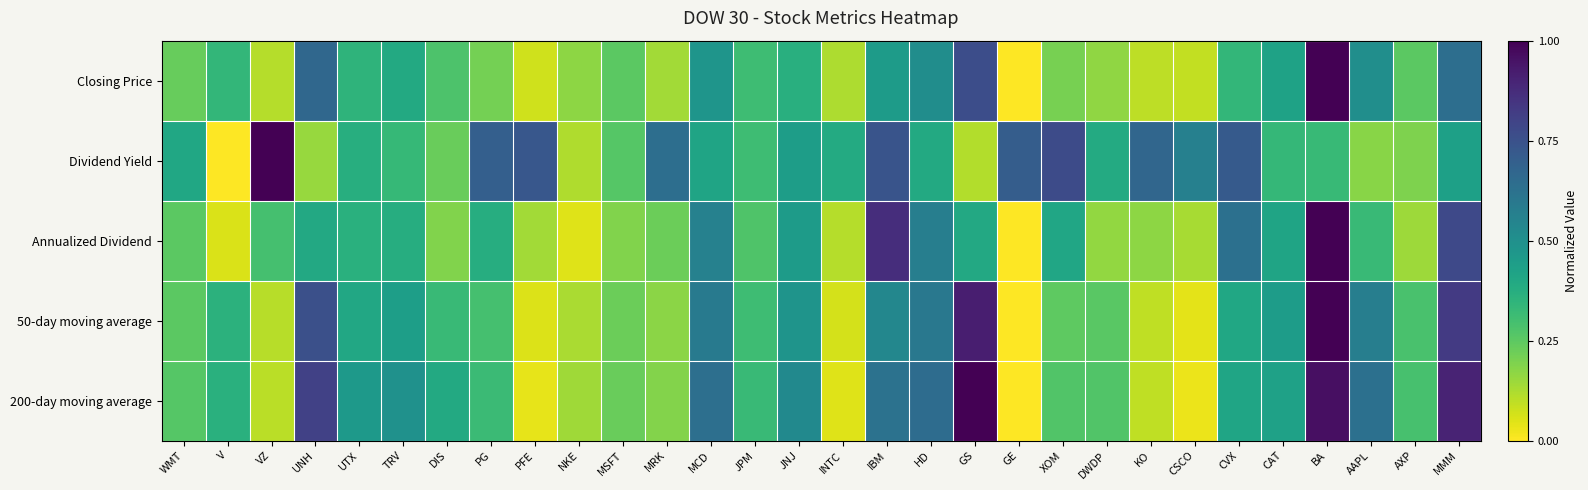

Reading right to left, transcribe all the data shown in this chart.

Closing Price: MMM=0.6	AXP=0.3	AAPL=0.5	BA=1.0	CAT=0.4	CVX=0.3	CSCO=0.1	KO=0.1	DWDP=0.2	XOM=0.2	GE=0.0	GS=0.8	HD=0.5	IBM=0.5	INTC=0.1	JNJ=0.4	JPM=0.3	MCD=0.5	MRK=0.1	MSFT=0.3	NKE=0.2	PFE=0.1	PG=0.2	DIS=0.3	TRV=0.4	UTX=0.3	UNH=0.7	VZ=0.1	V=0.3	WMT=0.2
Dividend Yield: MMM=0.4	AXP=0.2	AAPL=0.2	BA=0.3	CAT=0.3	CVX=0.7	CSCO=0.6	KO=0.7	DWDP=0.4	XOM=0.8	GE=0.7	GS=0.1	HD=0.4	IBM=0.7	INTC=0.4	JNJ=0.4	JPM=0.3	MCD=0.4	MRK=0.6	MSFT=0.3	NKE=0.1	PFE=0.7	PG=0.7	DIS=0.2	TRV=0.3	UTX=0.4	UNH=0.2	VZ=1.0	V=0.0	WMT=0.4
Annualized Dividend: MMM=0.8	AXP=0.1	AAPL=0.3	BA=1.0	CAT=0.4	CVX=0.6	CSCO=0.1	KO=0.2	DWDP=0.2	XOM=0.4	GE=0.0	GS=0.4	HD=0.6	IBM=0.9	INTC=0.1	JNJ=0.5	JPM=0.3	MCD=0.6	MRK=0.2	MSFT=0.2	NKE=0.1	PFE=0.1	PG=0.4	DIS=0.2	TRV=0.4	UTX=0.4	UNH=0.4	VZ=0.3	V=0.1	WMT=0.3
50-day moving average: MMM=0.8	AXP=0.3	AAPL=0.6	BA=1.0	CAT=0.4	CVX=0.4	CSCO=0.0	KO=0.1	DWDP=0.3	XOM=0.2	GE=0.0	GS=0.9	HD=0.6	IBM=0.5	INTC=0.1	JNJ=0.5	JPM=0.3	MCD=0.6	MRK=0.2	MSFT=0.2	NKE=0.1	PFE=0.1	PG=0.3	DIS=0.3	TRV=0.4	UTX=0.4	UNH=0.8	VZ=0.1	V=0.4	WMT=0.3
200-day moving average: MMM=0.9	AXP=0.3	AAPL=0.6	BA=1.0	CAT=0.4	CVX=0.4	CSCO=0.0	KO=0.1	DWDP=0.3	XOM=0.3	GE=0.0	GS=1.0	HD=0.6	IBM=0.6	INTC=0.1	JNJ=0.5	JPM=0.3	MCD=0.6	MRK=0.2	MSFT=0.2	NKE=0.1	PFE=0.0	PG=0.3	DIS=0.4	TRV=0.5	UTX=0.5	UNH=0.8	VZ=0.1	V=0.4	WMT=0.3